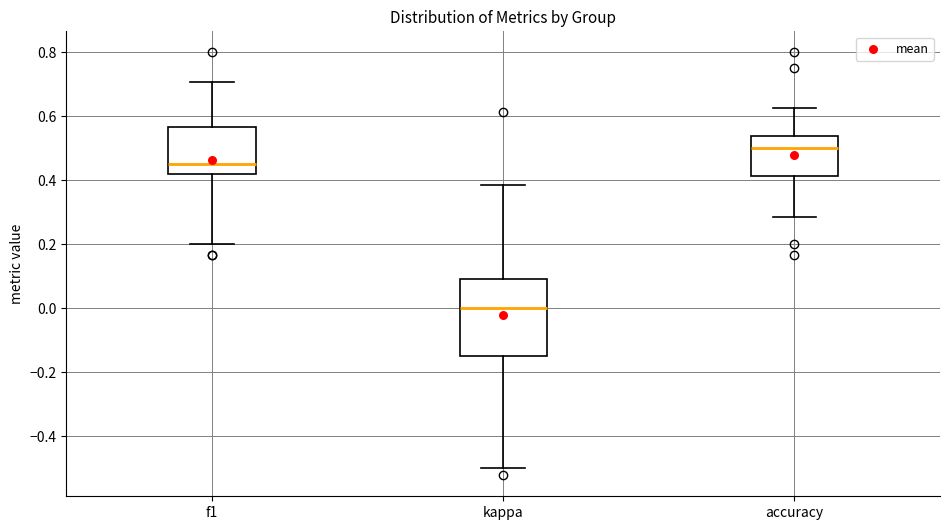

Which box has the highest median line?

accuracy